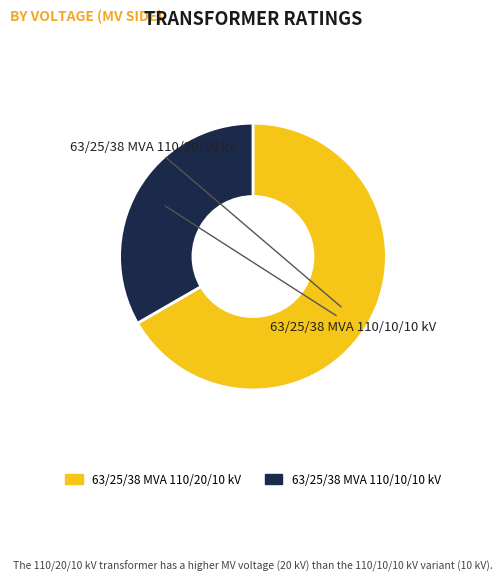

Which slice is the largest?

63/25/38 MVA 110/20/10 kV